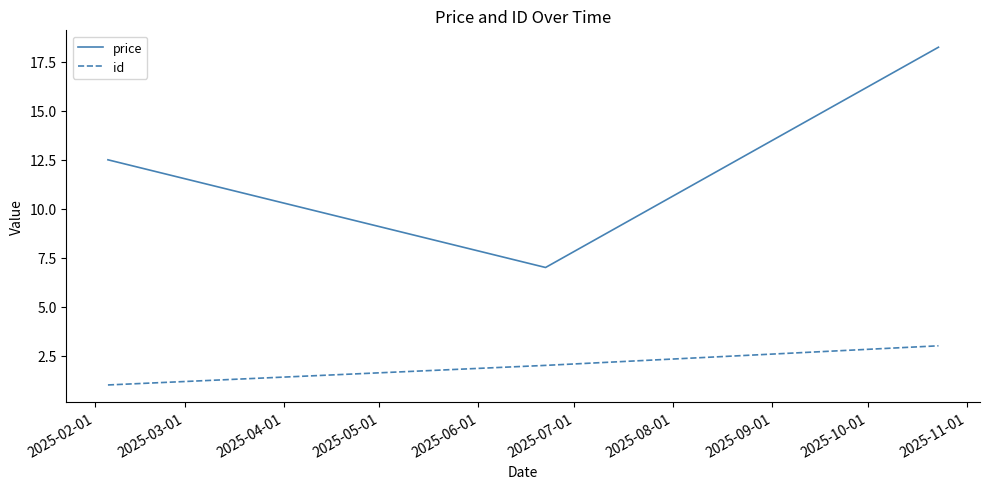

What is the minimum value for price?

7.0